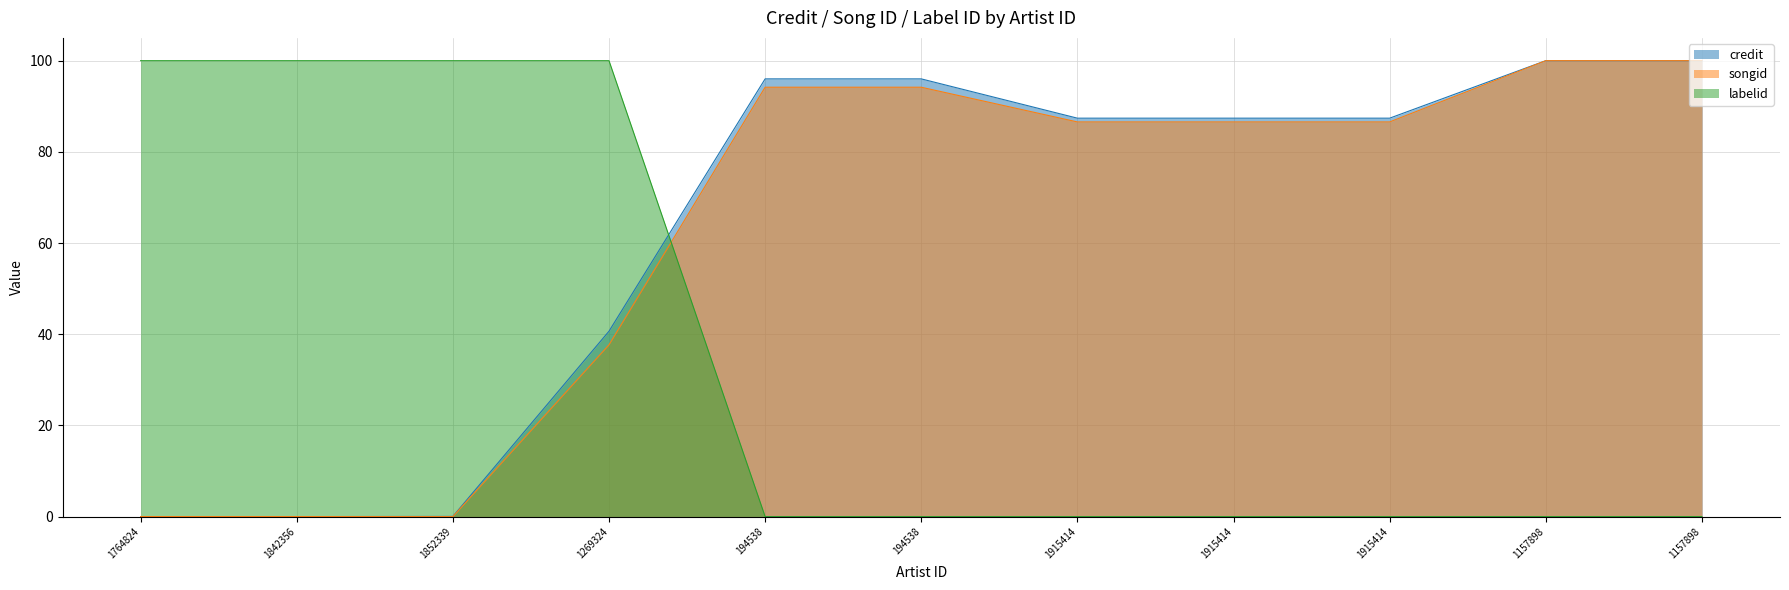

Does the chart display data point markers on the line(s)?

No